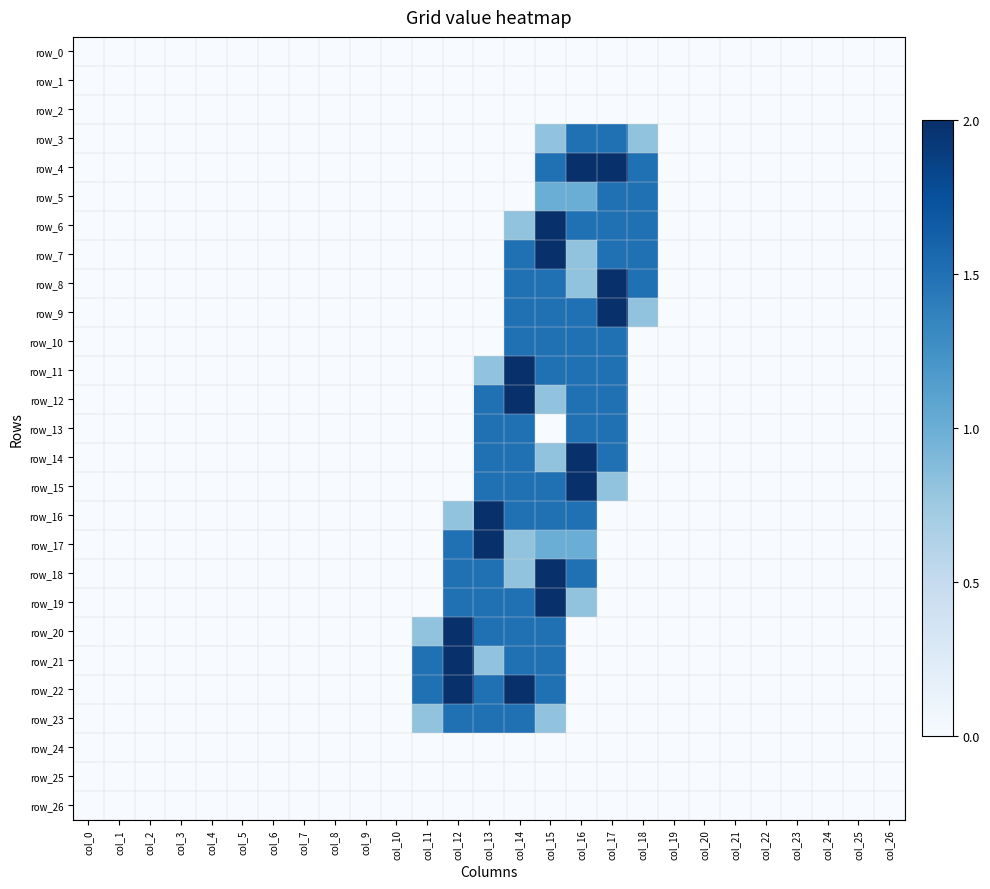

The value of row_6 at col_24 is 0.7. True or false?

False